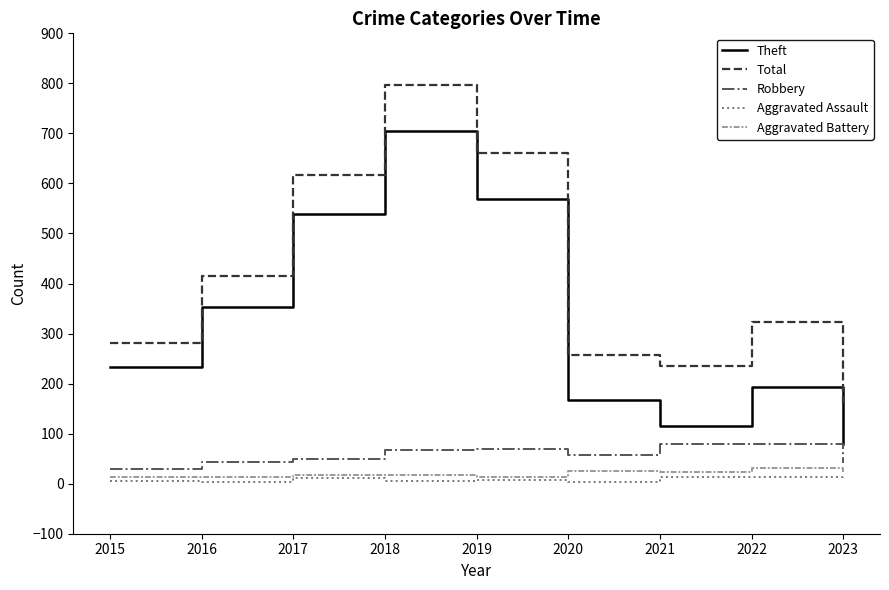

What is the minimum value for Aggravated Assault?

3